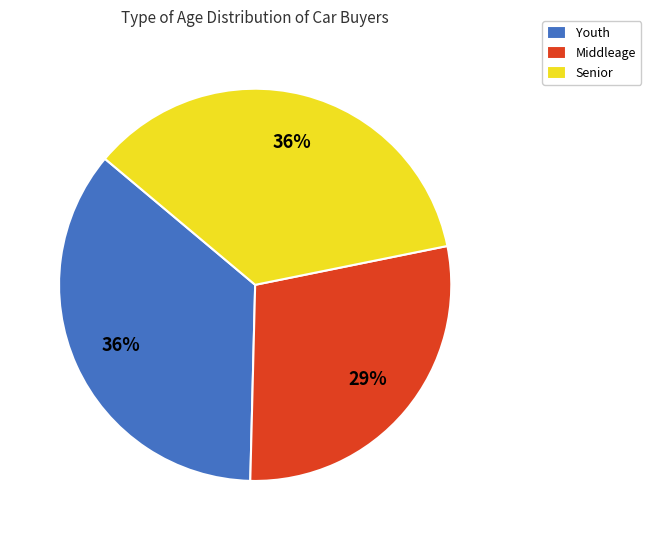

Is it true that Middleage is 29% of the pie?

True